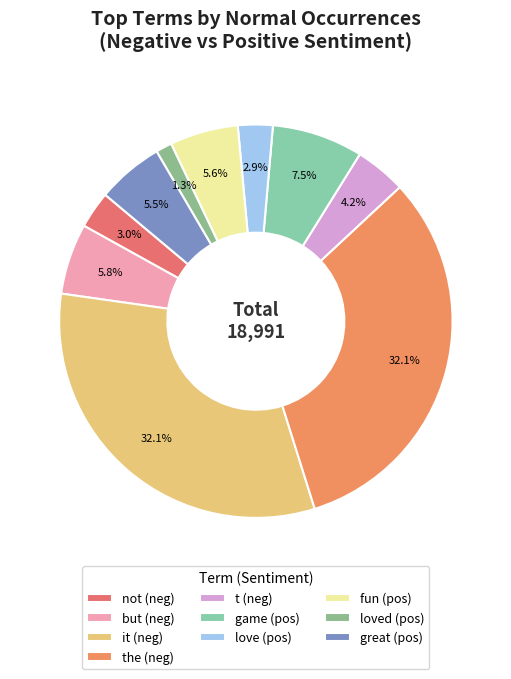

Count the number of slices in the pie.

10